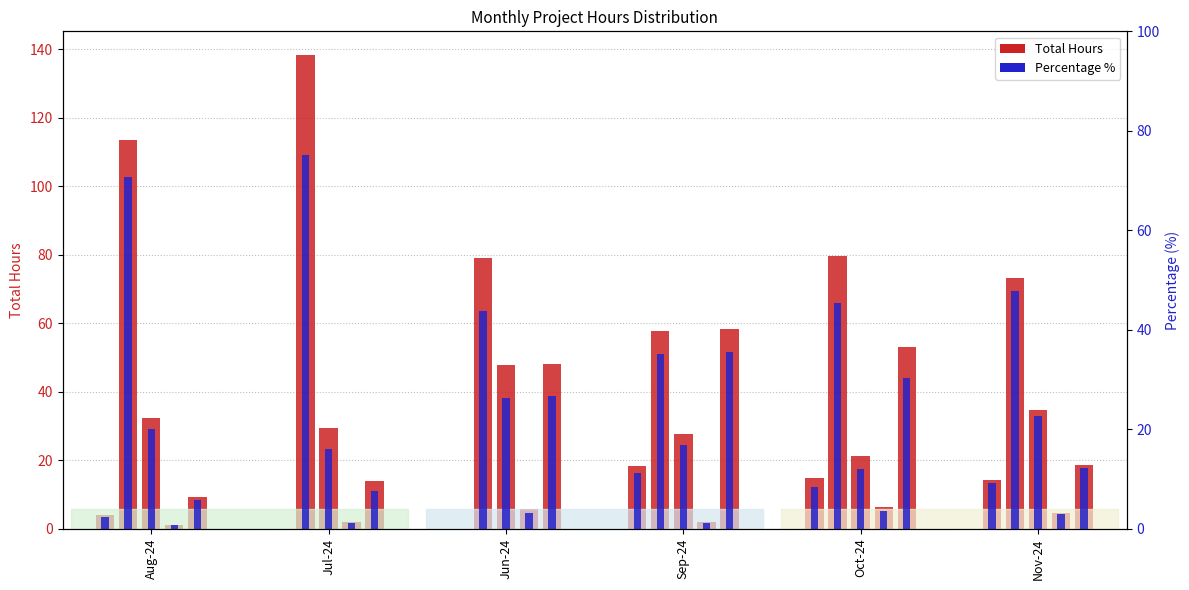

Rank the series by their maximum value, from highest to lowest.

Total Hours, Percentage %